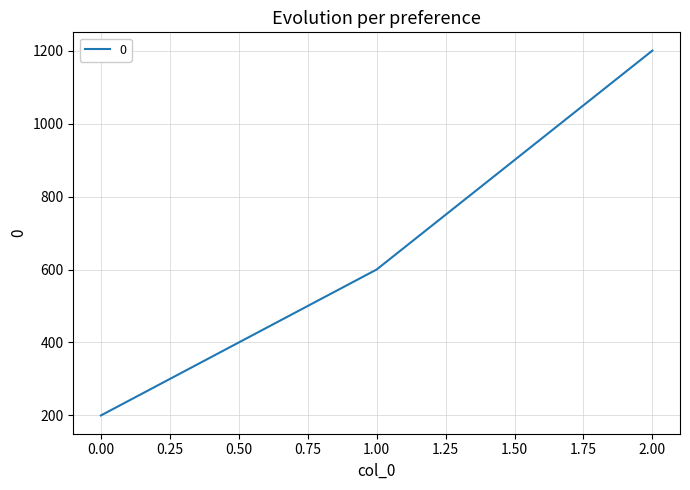

Which has a higher value, 0.00 or 1.00?

1.00